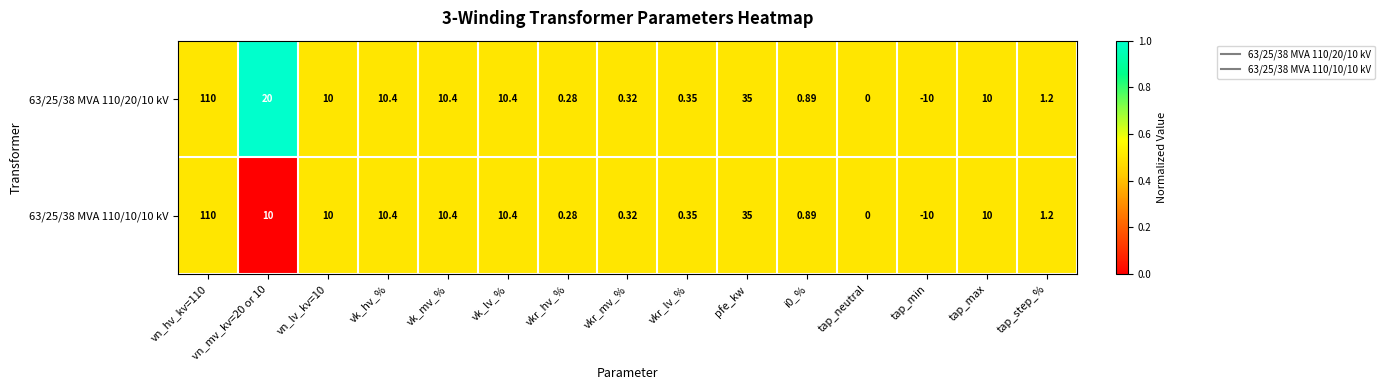

Which label corresponds to the smallest value in the chart?

tap_min